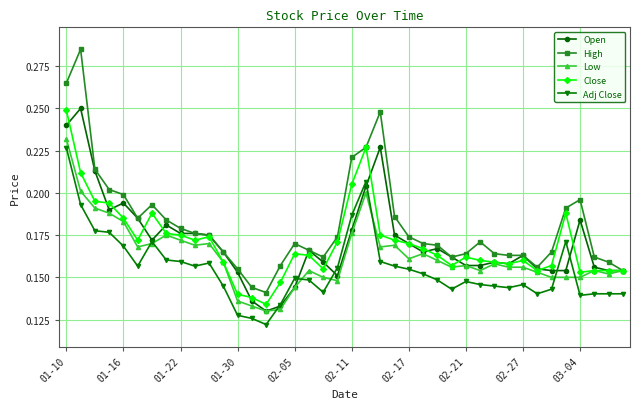

Count the Low values in the range 0 to 1.

40